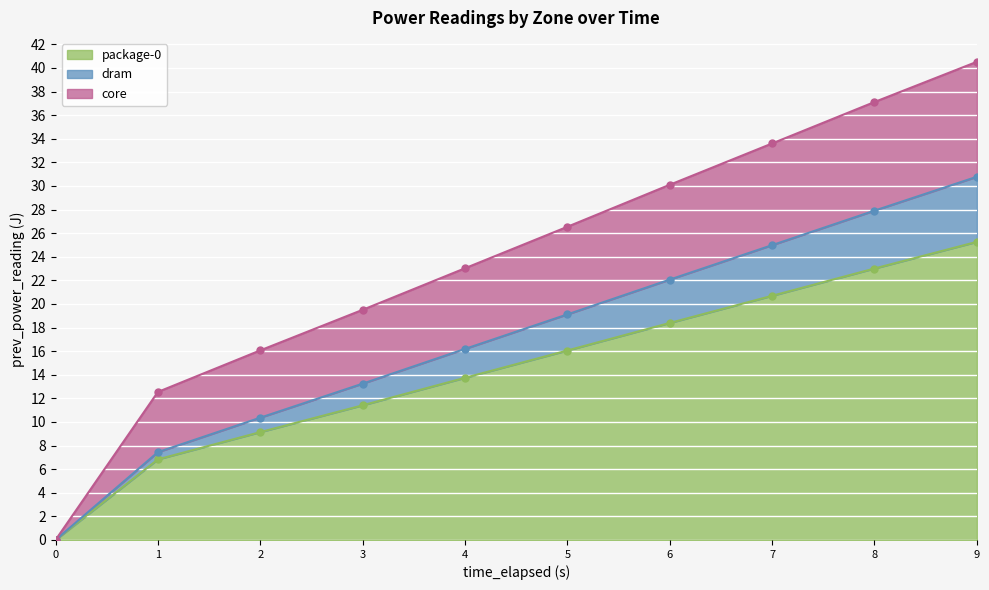

The value of package-0 at 2 is 9.1. True or false?

True